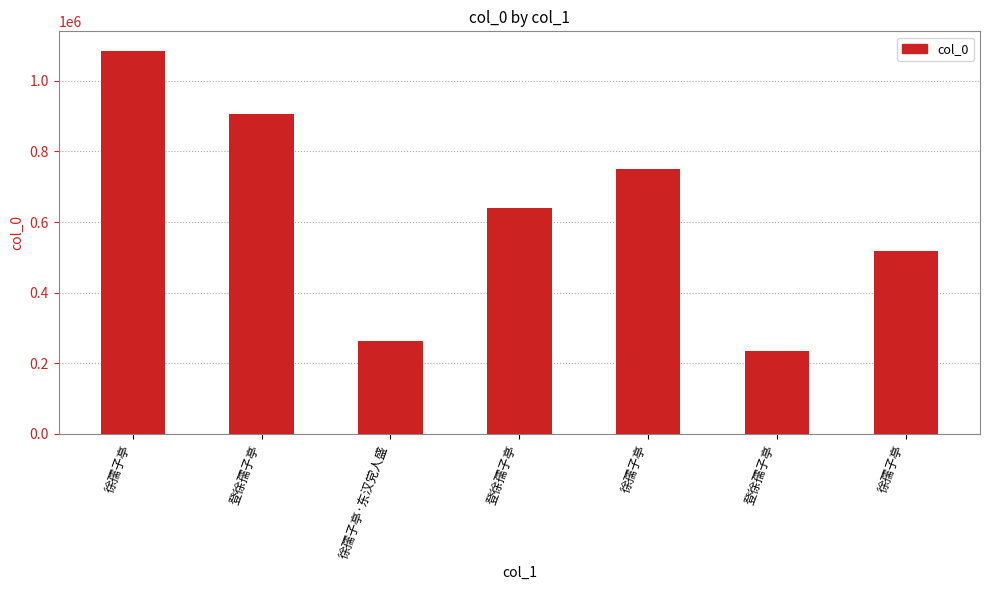

Read the value at 徐孺子亭·东汉党人盛.

264176